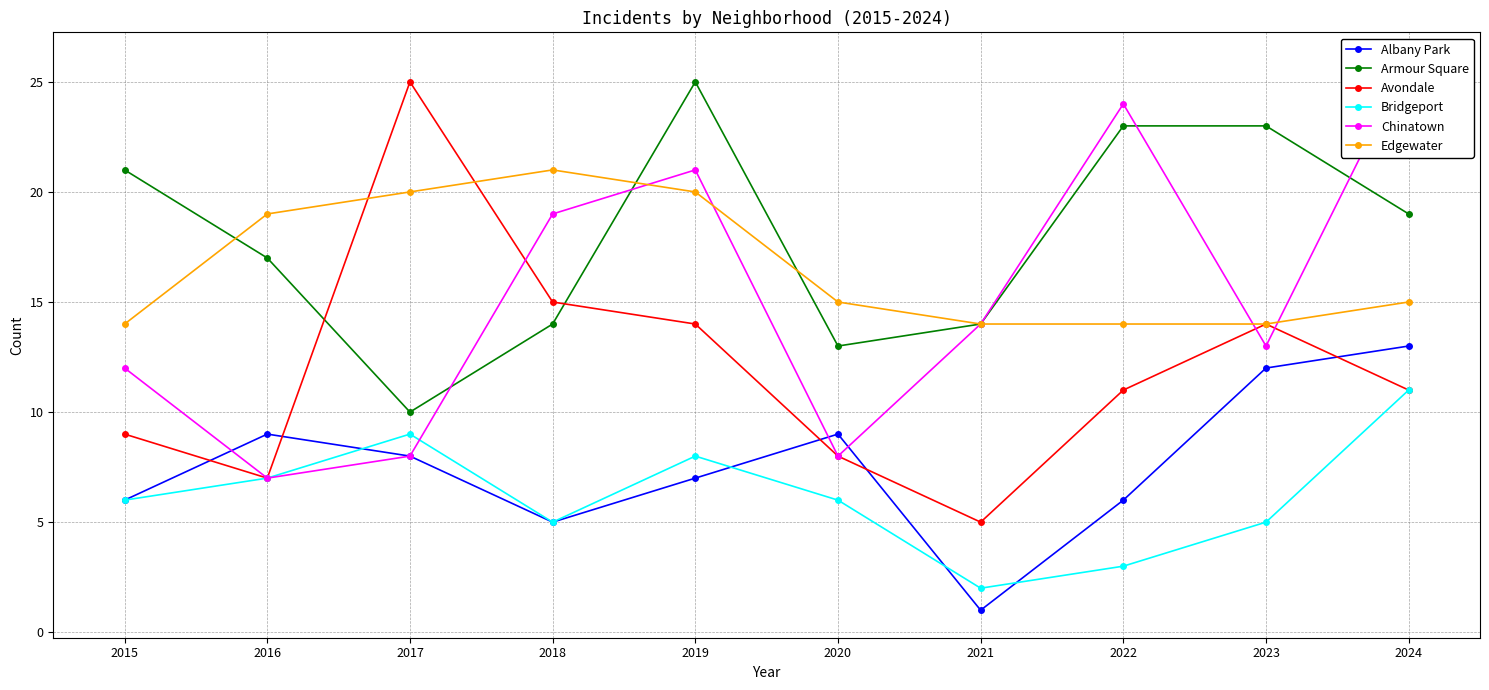

What is the sum of the Avondale values at 2024 and 2021?

16